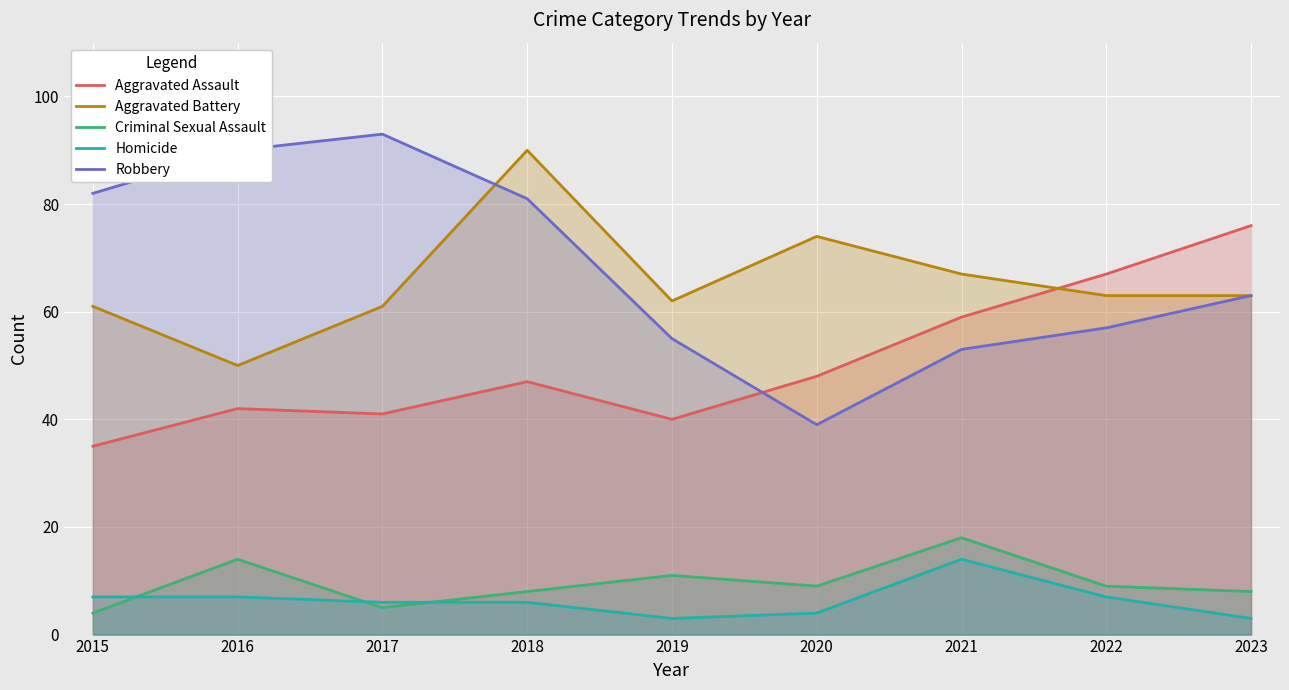

Which has a higher value, 2021 or 2015?

2021